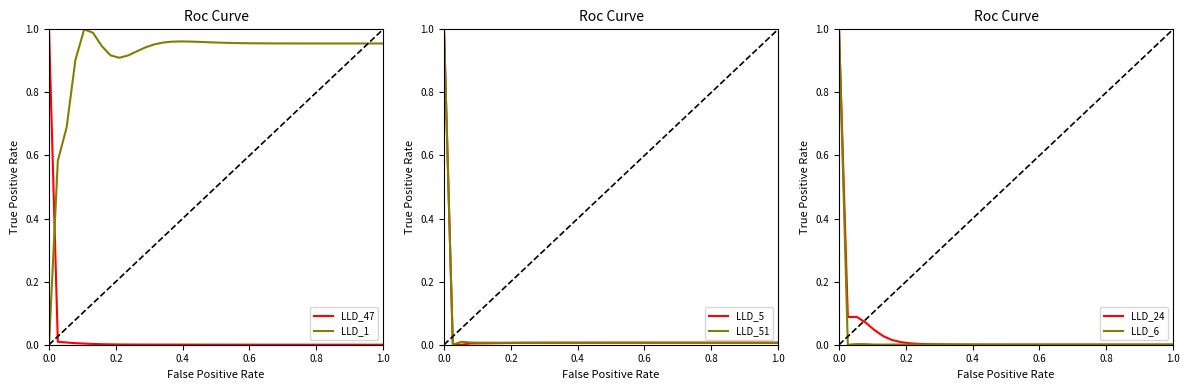

The value of LLD_1 at 0.0 is 0.0. True or false?

True